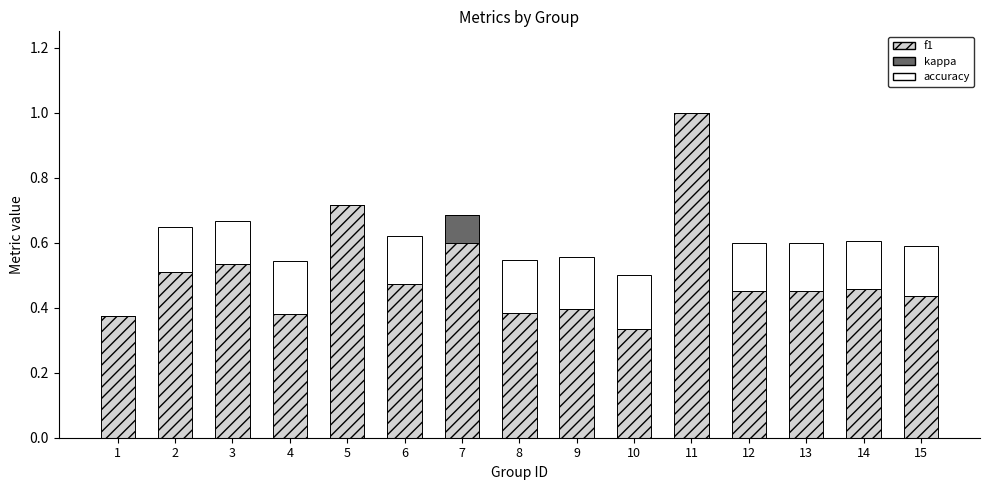

What is the highest value of the f1 series?

1.0